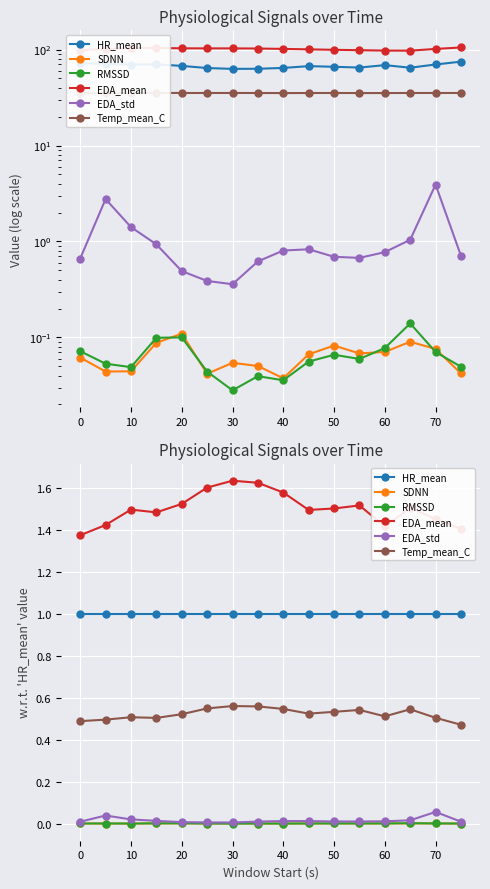

True or false: Temp_mean_C and EDA_std intersect in this chart.

False